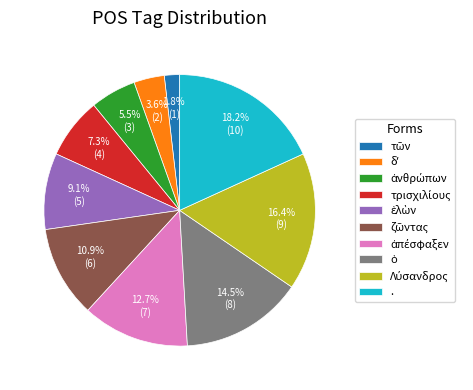

Which slice is the largest?

.